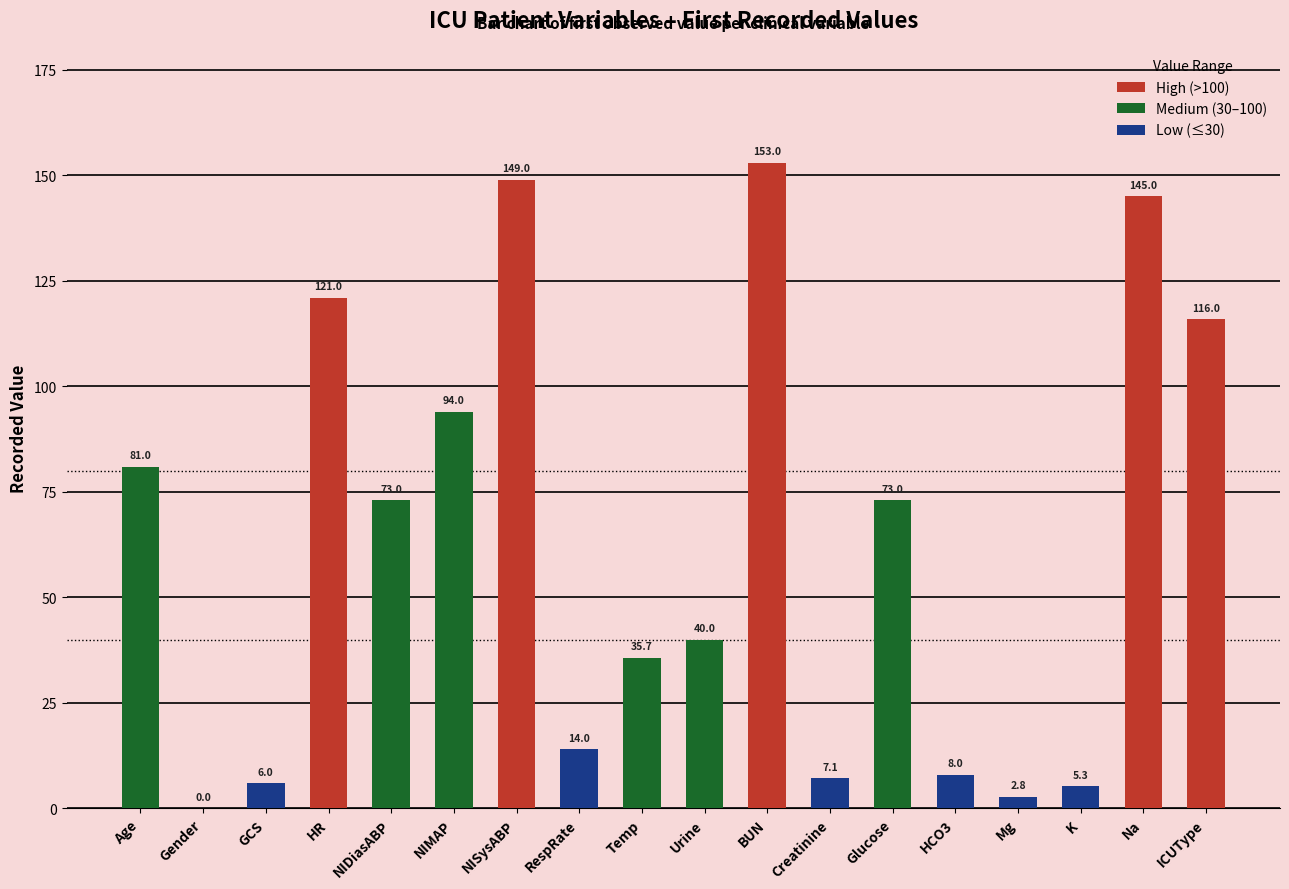

True or false: the data shows 176.6 at ICUType.

False